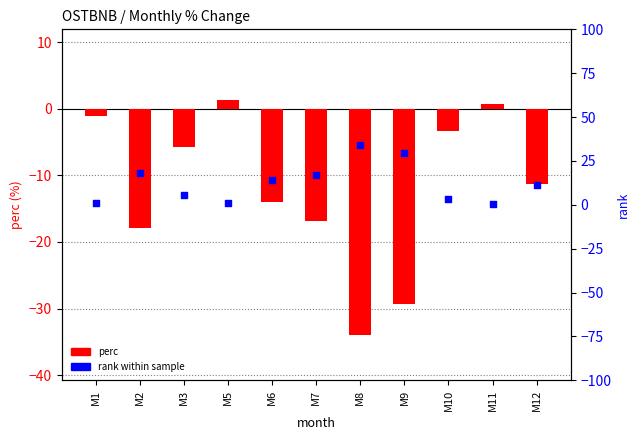

Which series has the largest total across all categories?

rank within sample